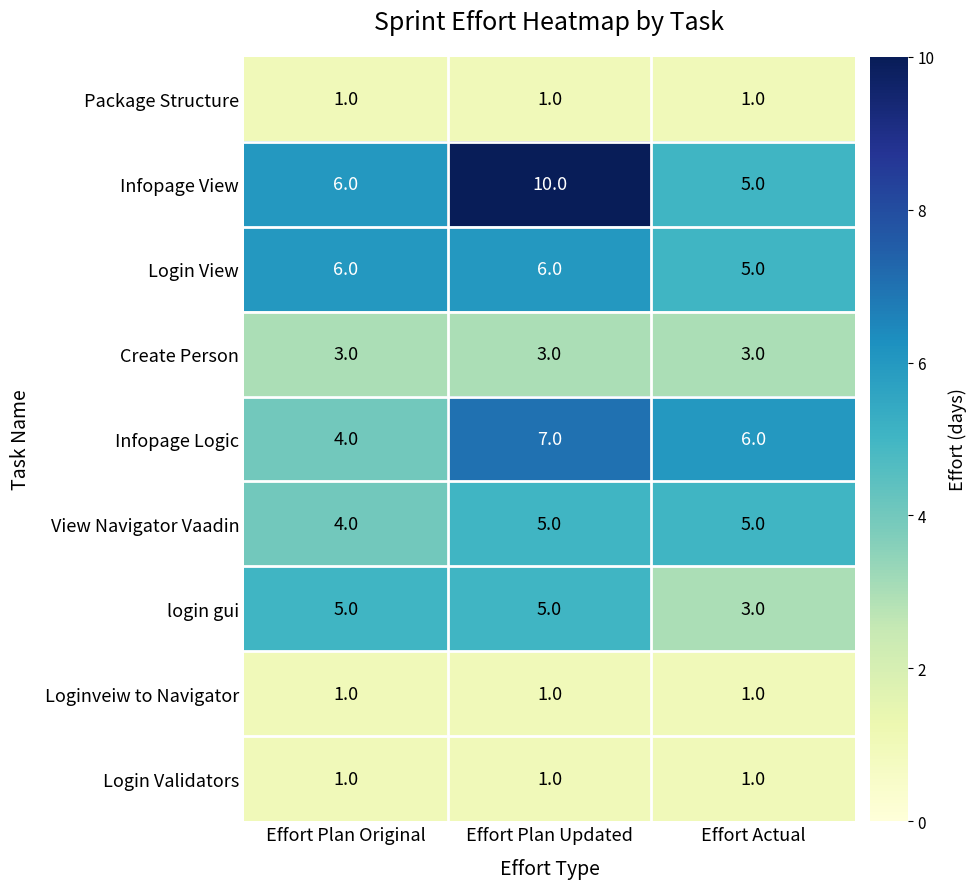

At how many categories does at least one series exceed 3?

3